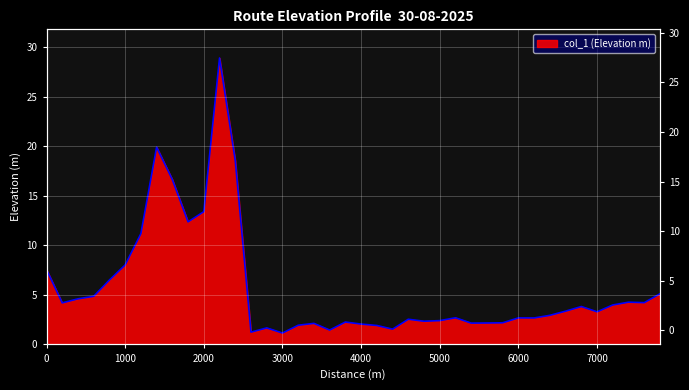

The value at 3000 is 0.5. True or false?

False